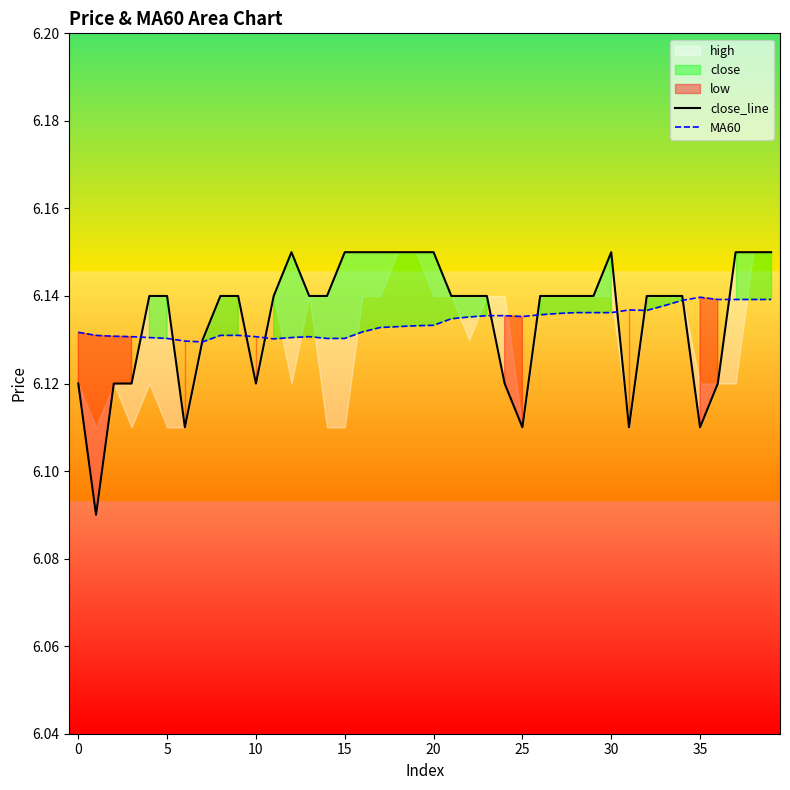

What is the sum of all close_line values?

245.4